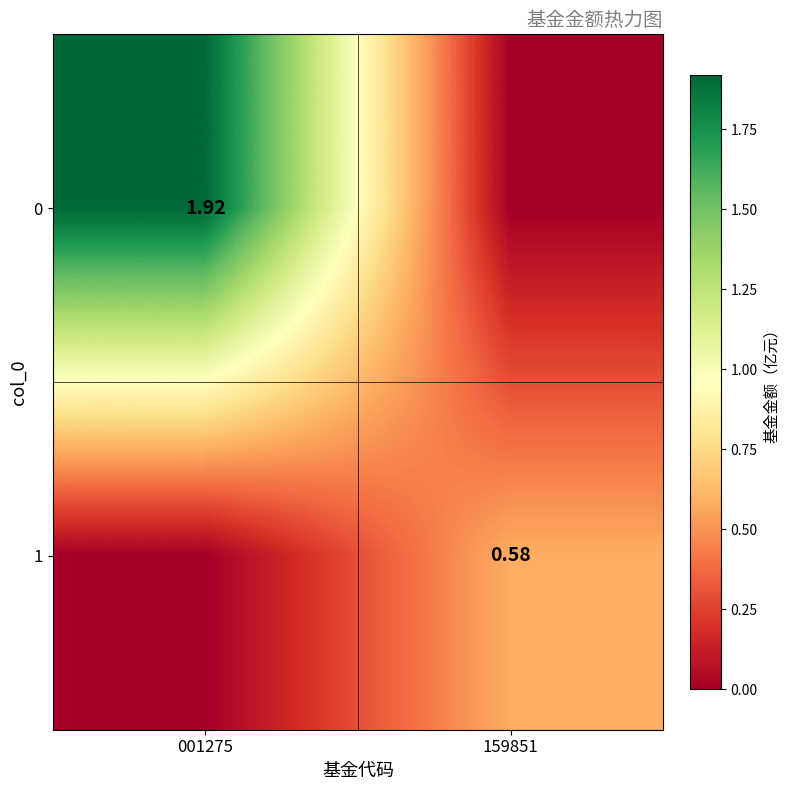

Between 159851 and 001275, which is larger?

001275